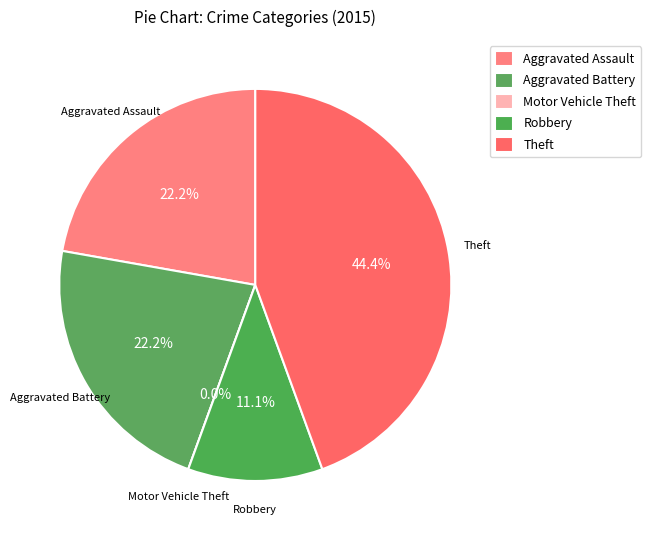

To the nearest percent, what is the average slice percentage?

20%